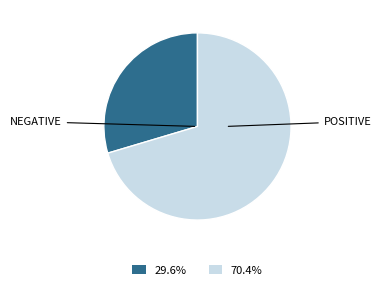

What is the smallest slice in the pie chart?

NEGATIVE